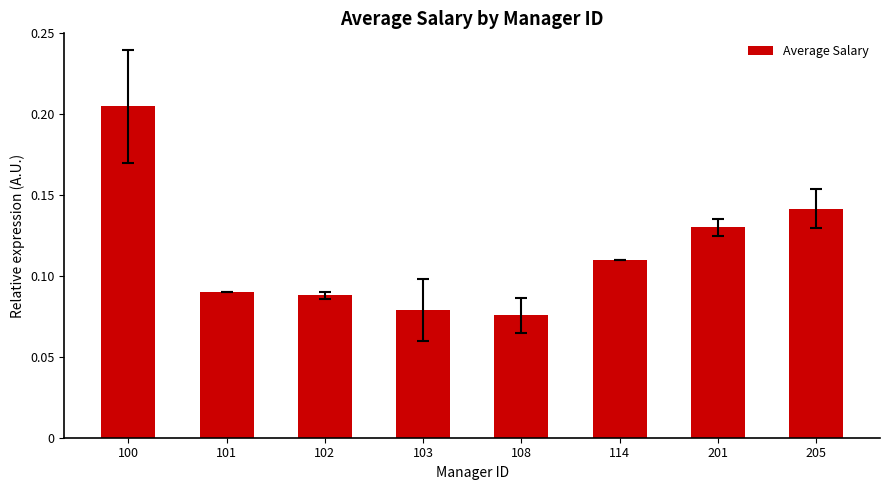

Between 100 and 201, which is larger?

100